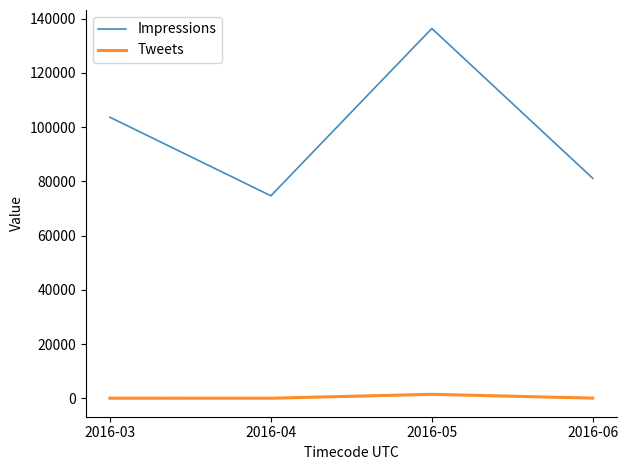

True or false: Tweets has more than 2 points higher than both neighbors.

False